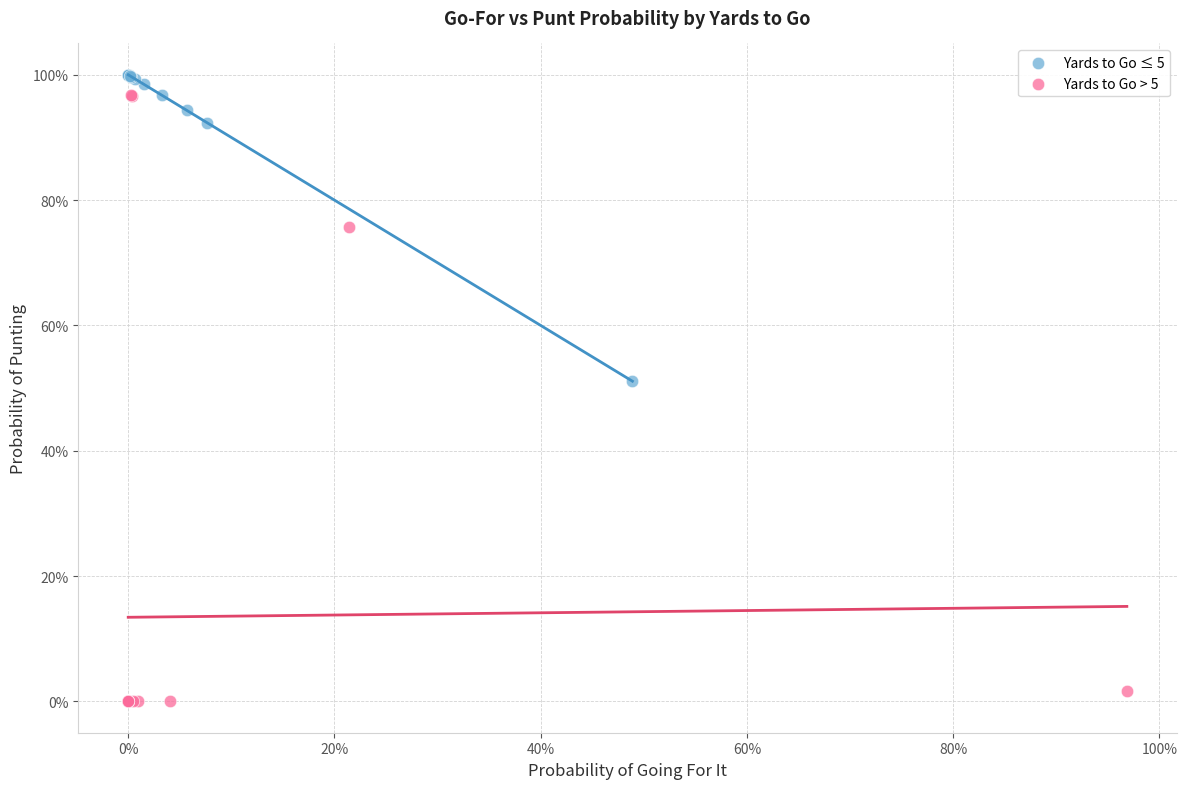

Which series reaches the maximum Y coordinate?

Yards to Go ≤ 5